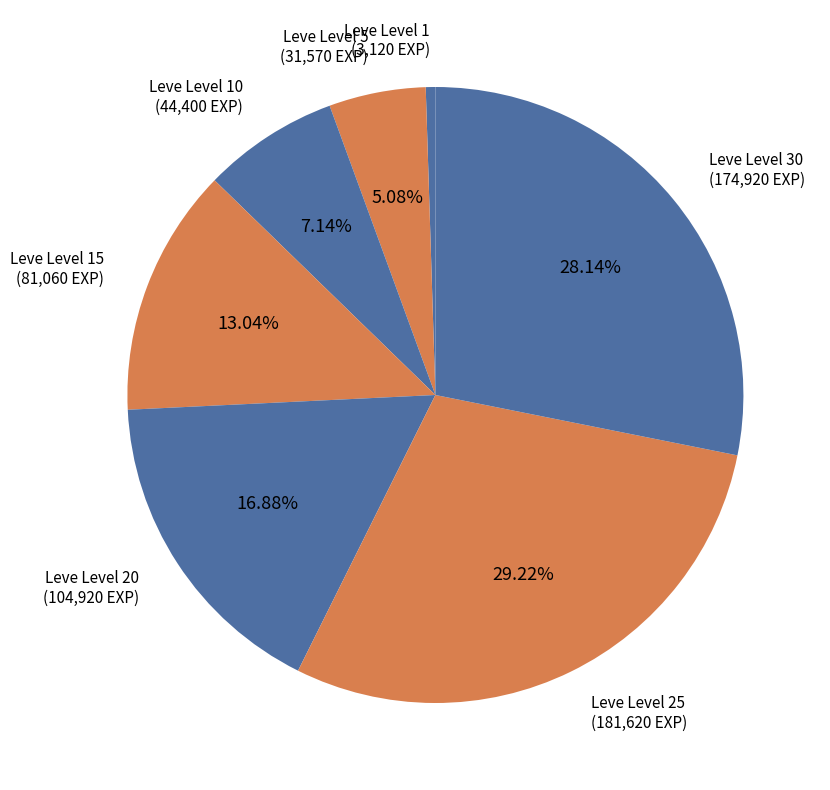

Is there any slice that represents more than half of the pie?

No